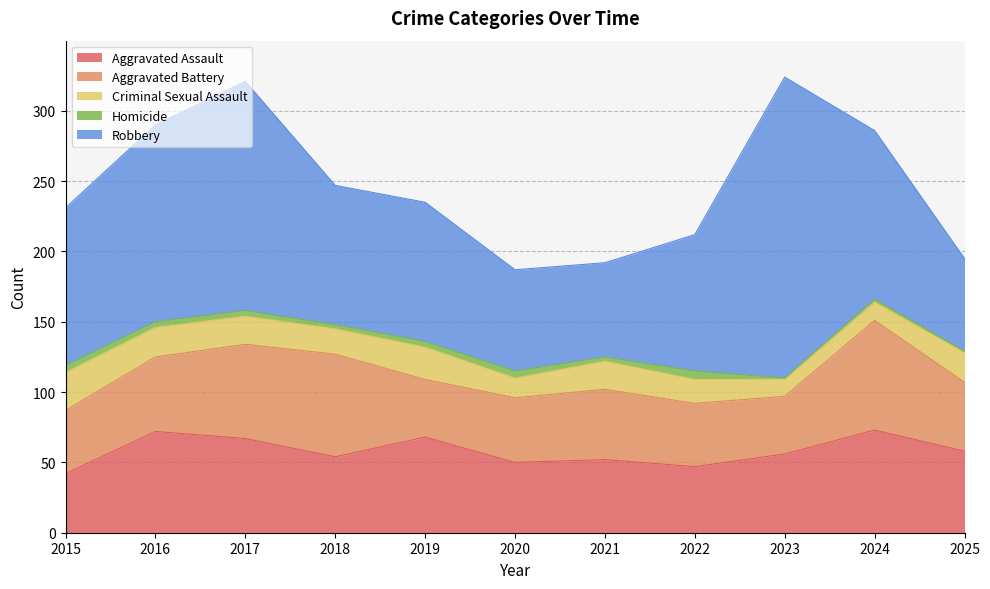

The Aggravated Assault series shows 71 at 2022. True or false?

False